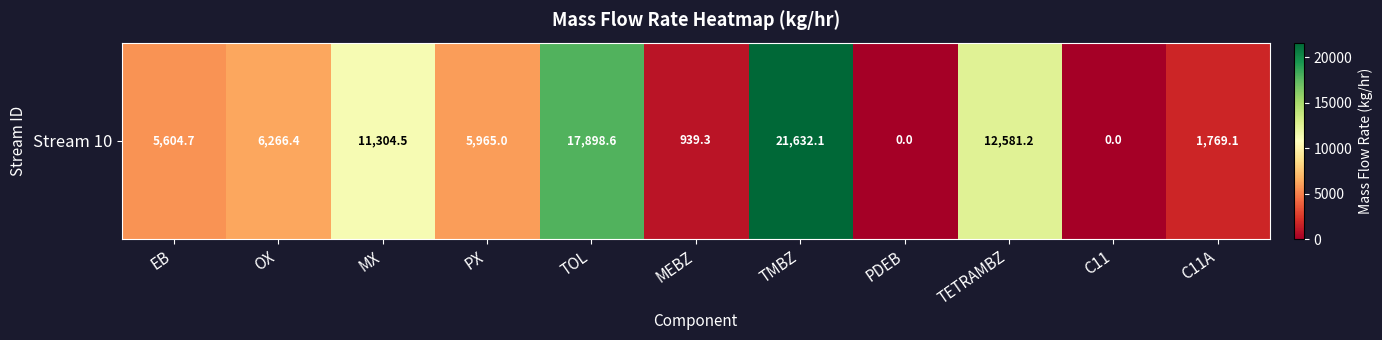

The value at TOL is 17898.6. True or false?

True